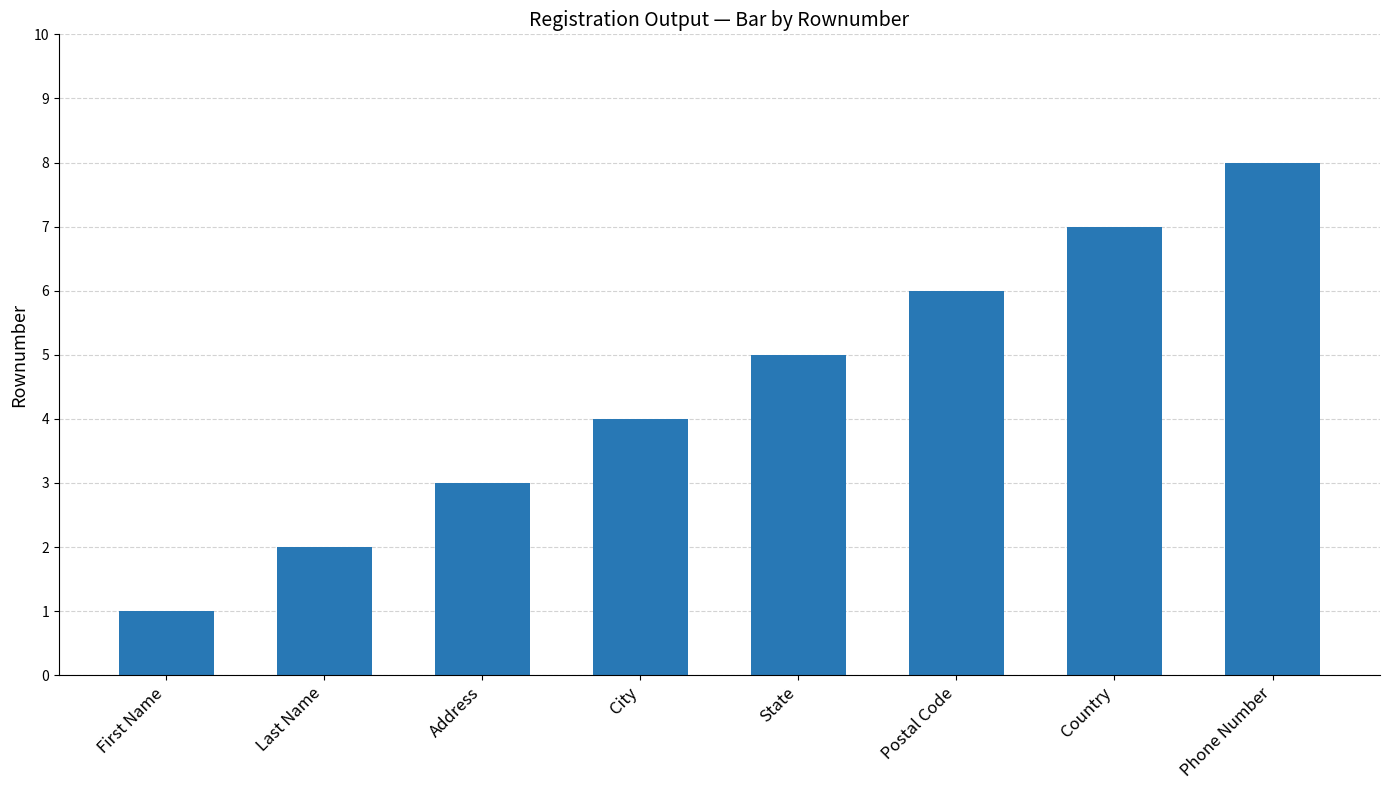

Reading left to right, what are all the values shown in this chart?

First Name=1	Last Name=2	Address=3	City=4	State=5	Postal Code=6	Country=7	Phone Number=8